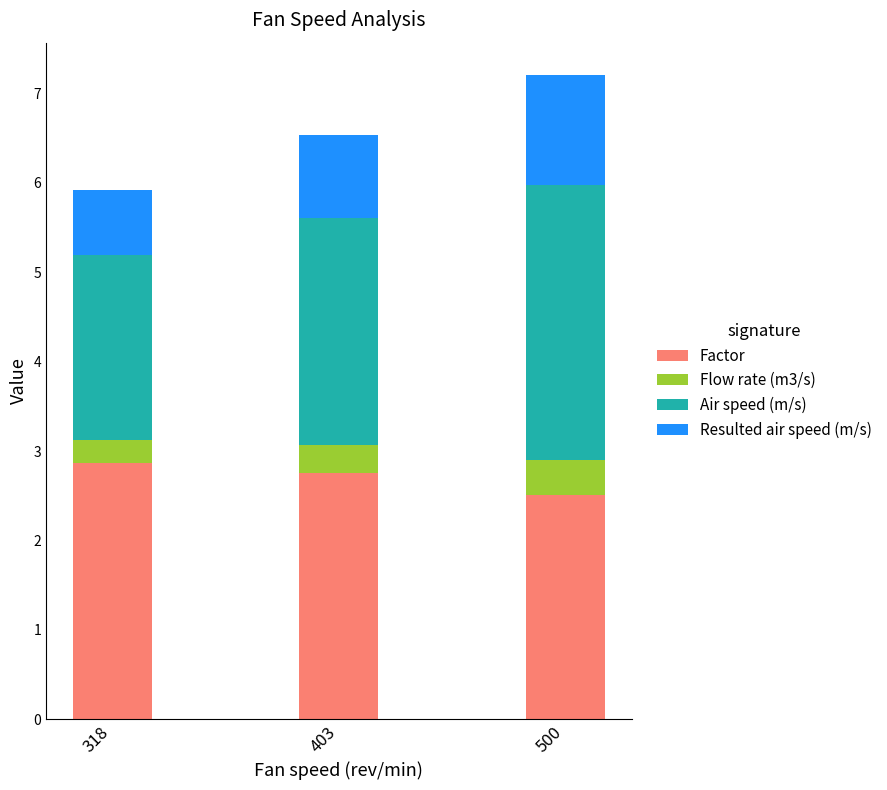

List the labels in order of Factor value, largest first.

318, 403, 500